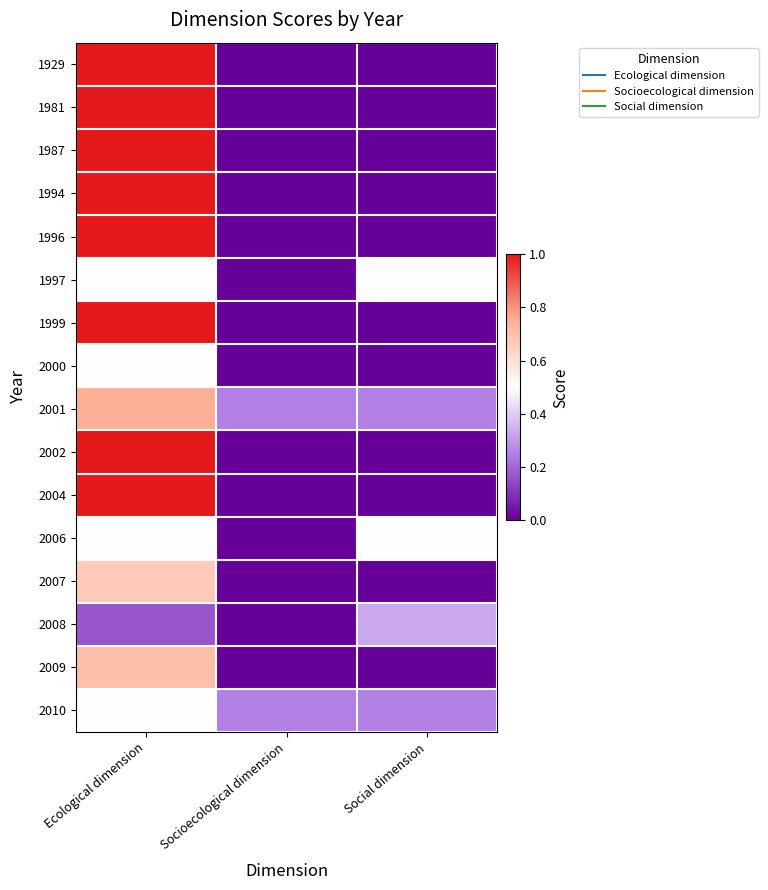

Between Social dimension and Ecological dimension, which is larger?

Ecological dimension